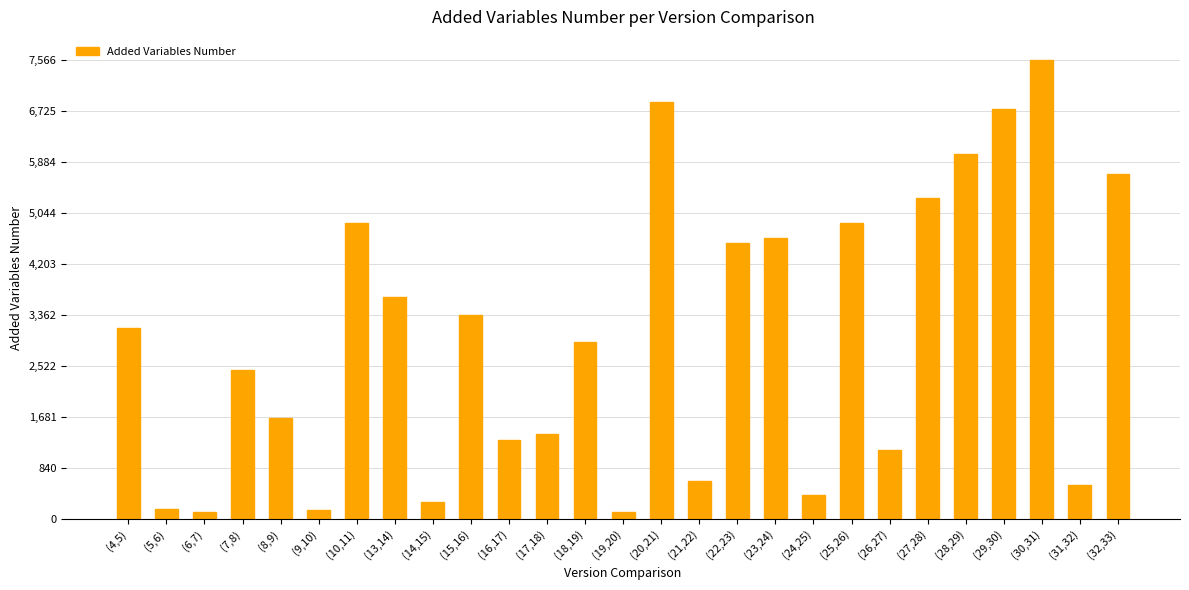

Read the value at (9,10), to the nearest 10.

140